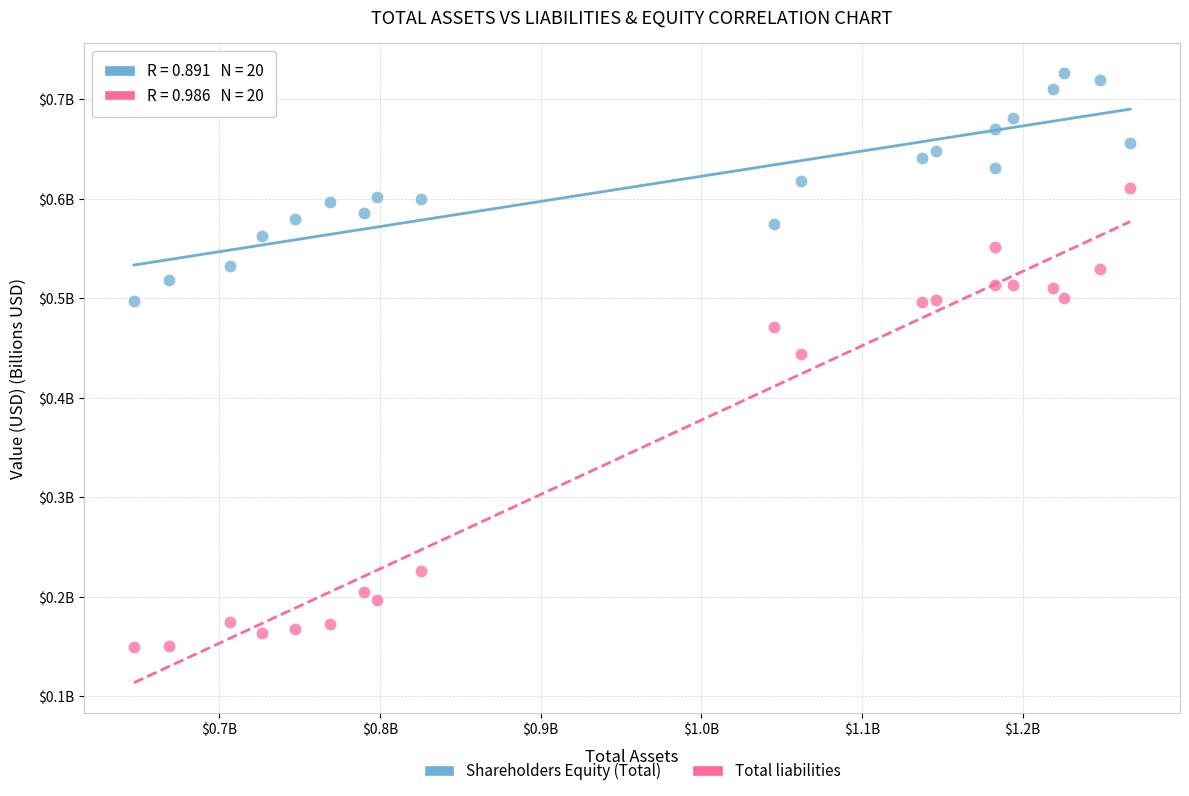

Which series has the largest Y range (max minus min)?

Total liabilities